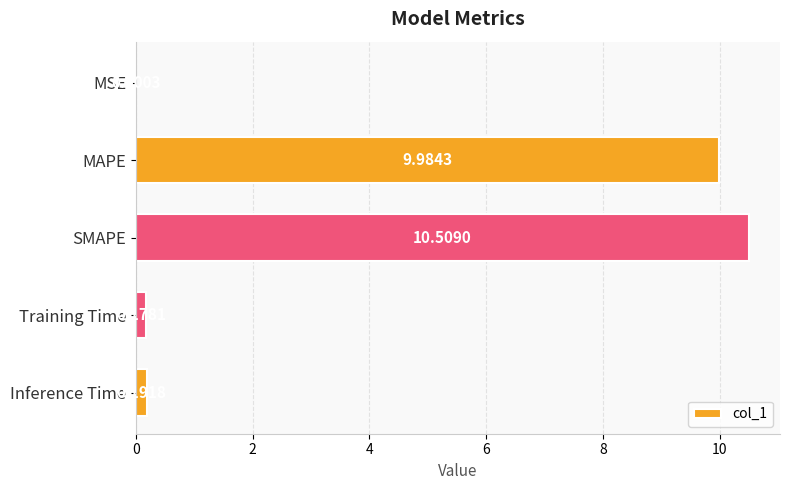

At which category does the chart reach its peak across all series?

SMAPE